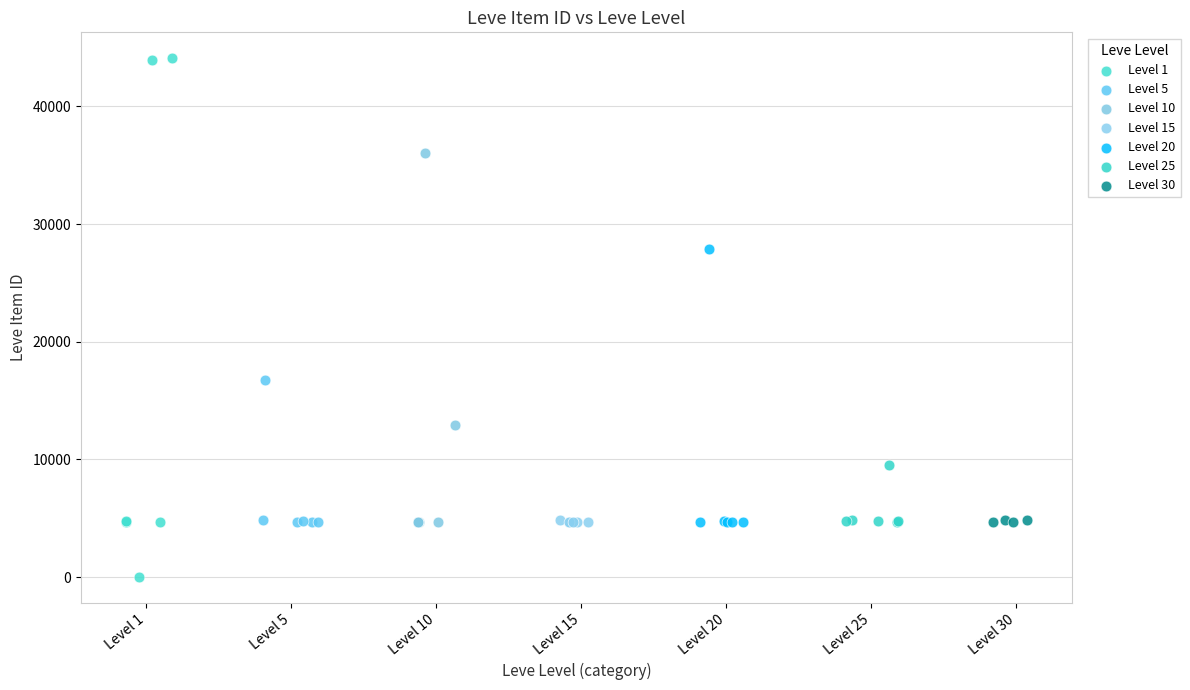

Which series reaches the maximum Y coordinate?

Level 1